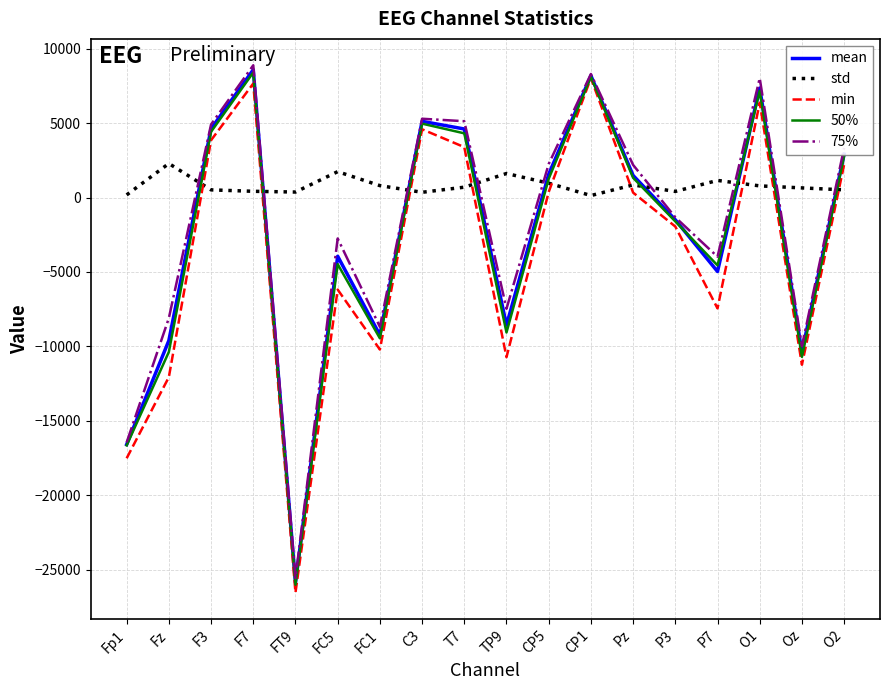

Which series has the largest total across all categories?

std